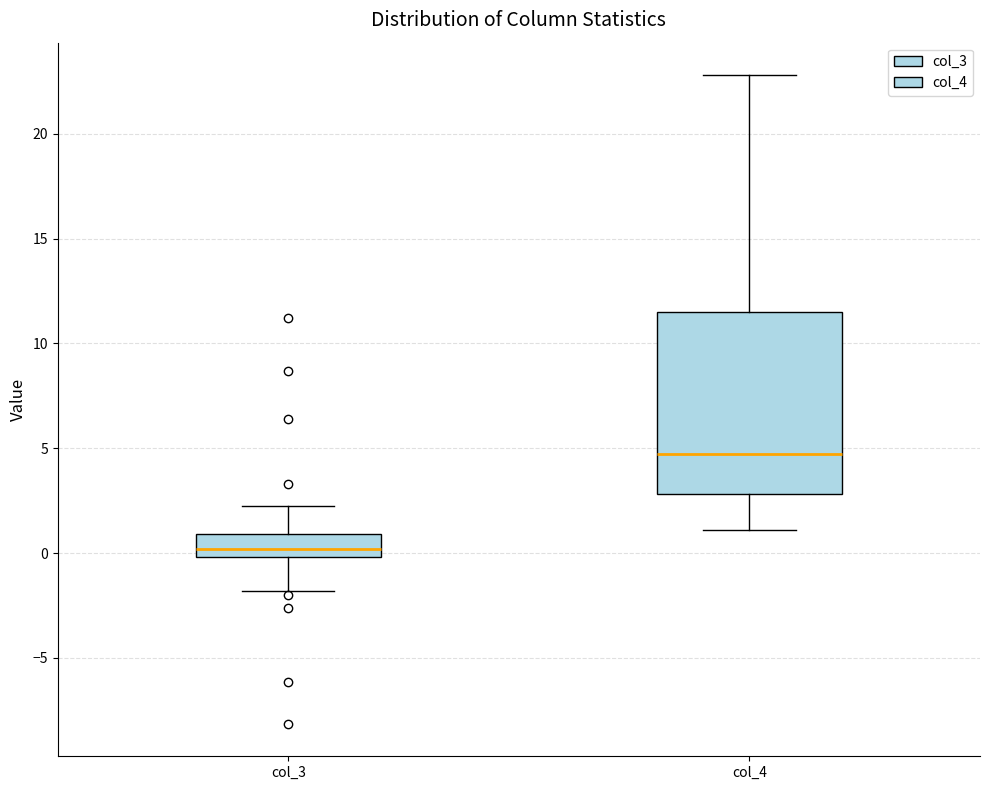

Reading left to right, transcribe this box plot: for each box, give where its median line is, the range the box spans, and where its two whiskers end, as read against the y-axis. The values are not printed on the chart, so give them approximately, as read against the axis.

col_3: median 0.0 (just above the box's lower edge), box 0.0 to 1.0, whiskers -2.0 to 2.5
col_4: median 4.5, box 3.0 to 11.5, whiskers 1.0 to 23.0